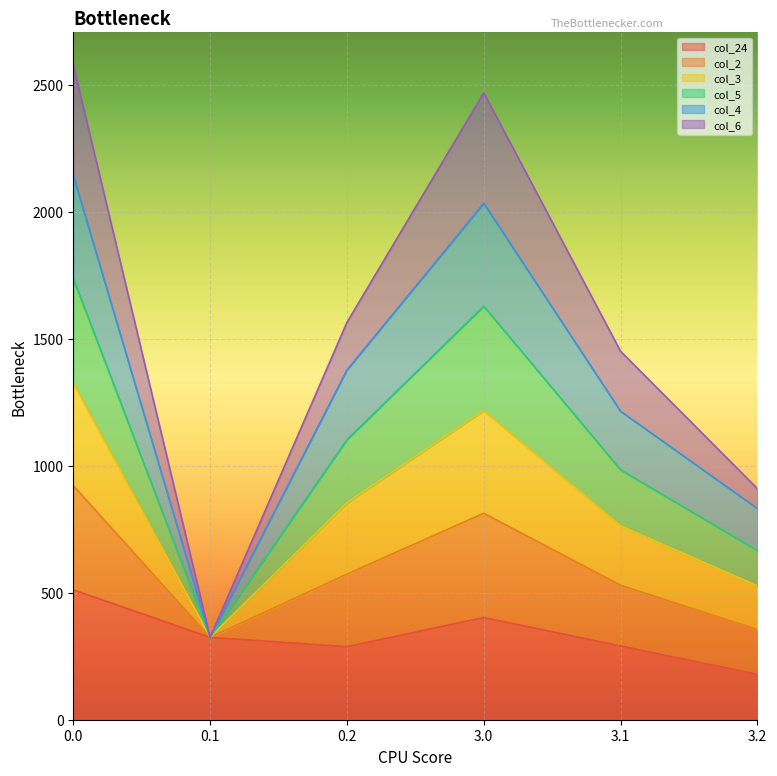

How many lines are shown in the chart?

6